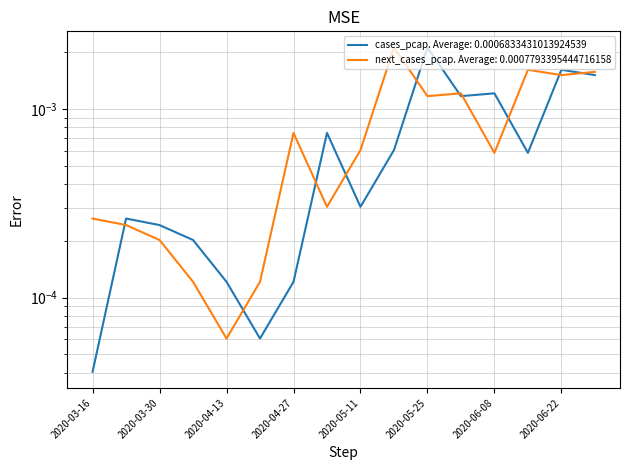

Is it true that cases_pcap equals 0.0 at 2020-03-16?

False